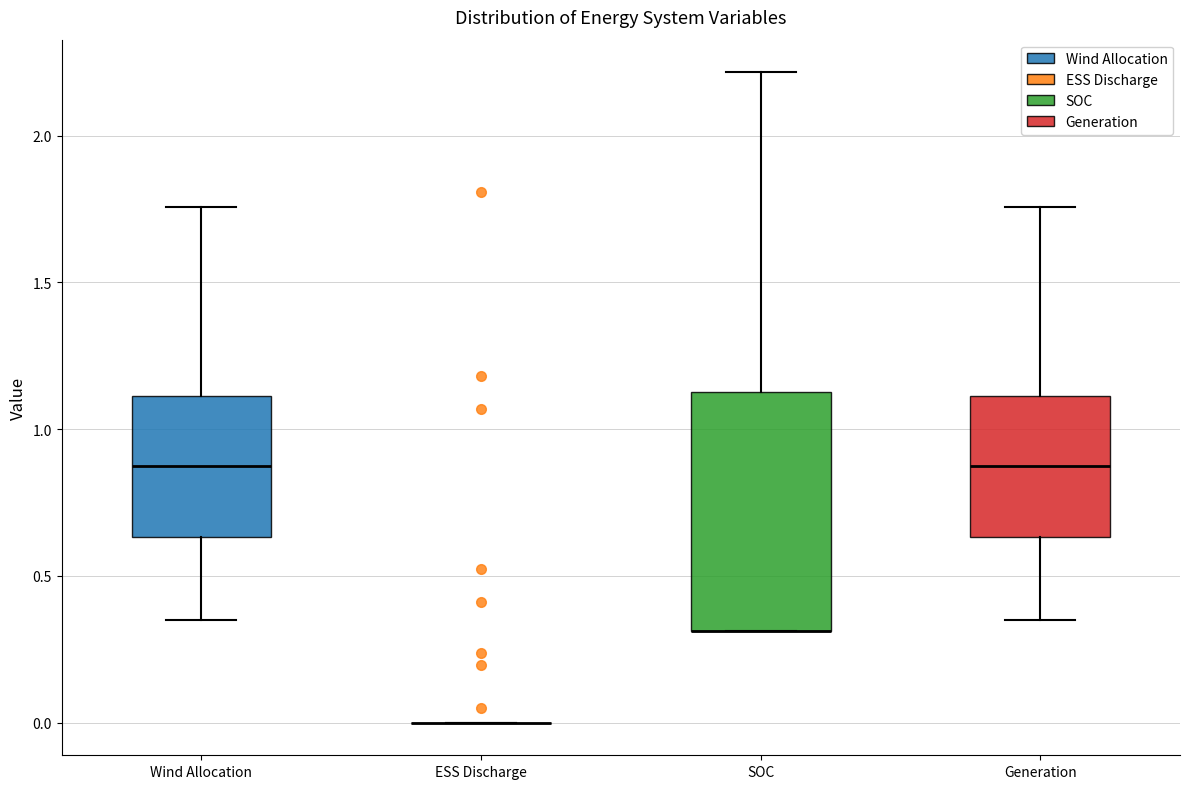

Which box is the tallest, from its lower edge to its upper edge?

SOC